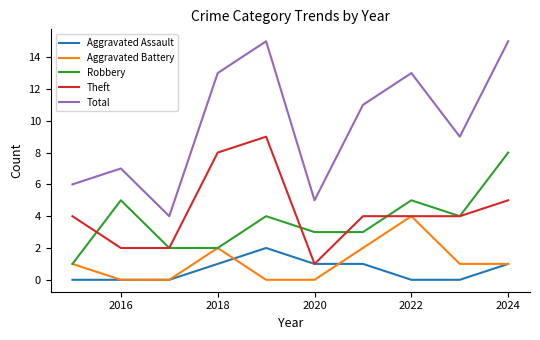

What is the maximum value shown in the chart?

15